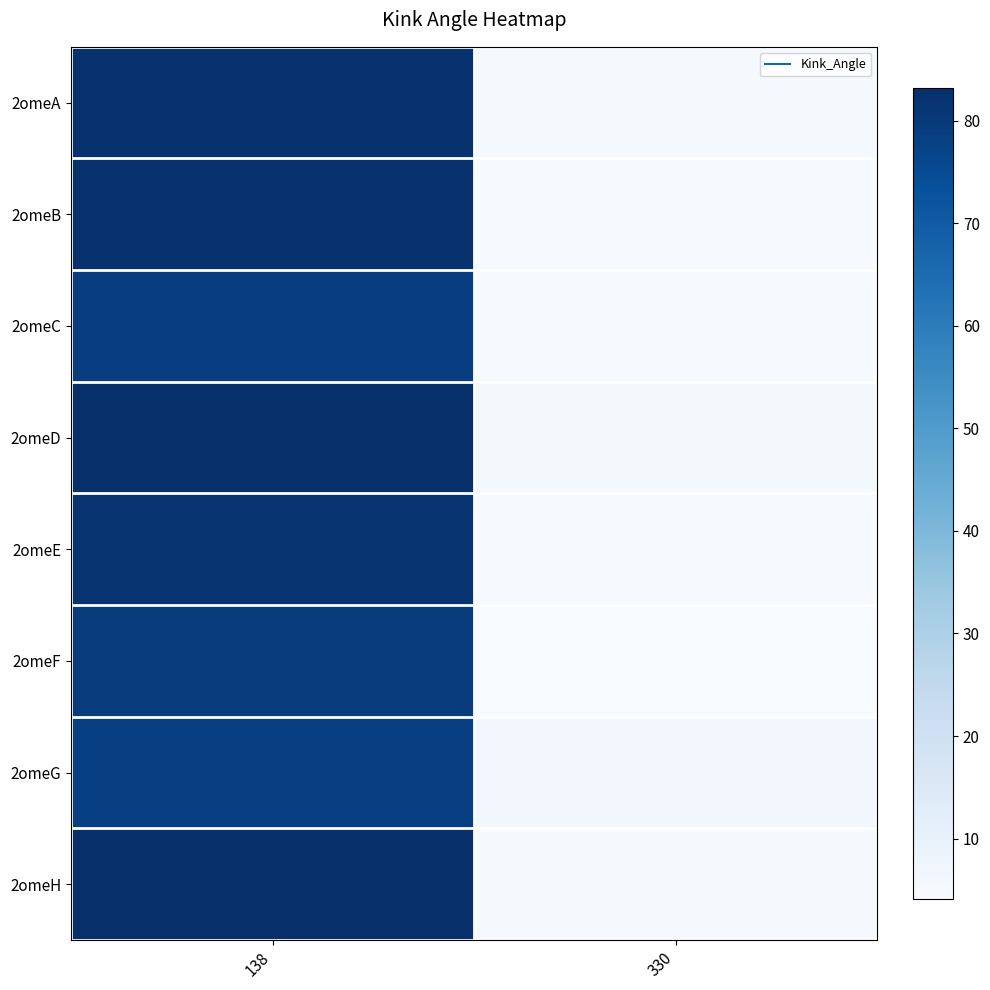

What is the minimum value shown in the chart?

4.1